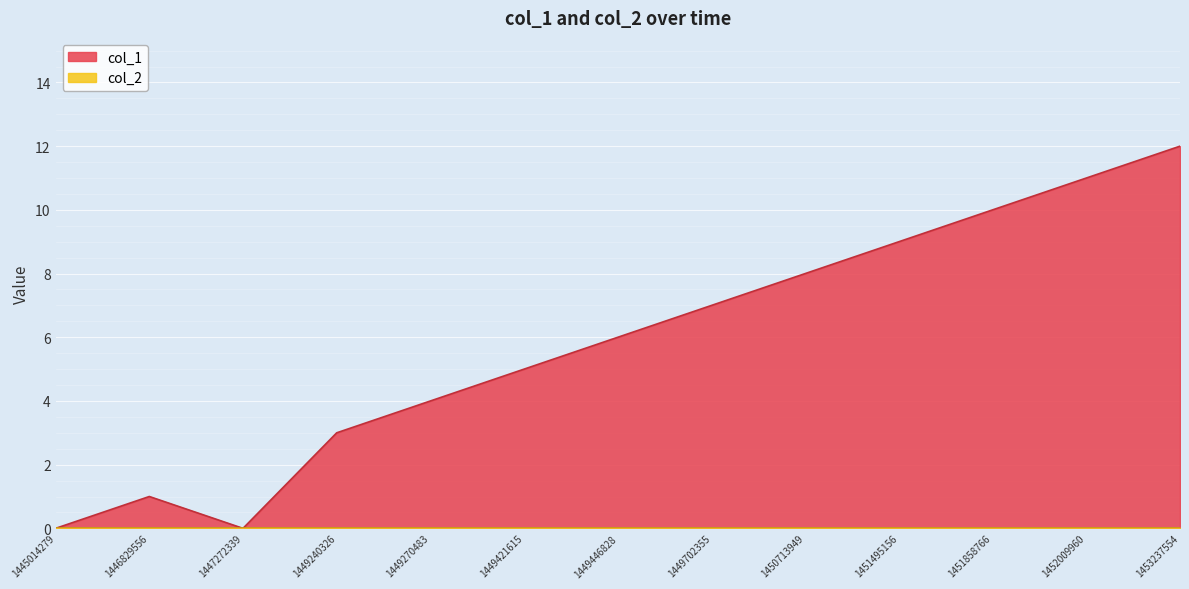

Reading right to left, transcribe all the data shown in this chart.

1453237554=12	1452009960=11	1451858766=10	1451495156=9	1450713949=8	1449702355=7	1449446828=6	1449421615=5	1449270483=4	1449240326=3	1447272339=0	1446829556=1	1445014279=0